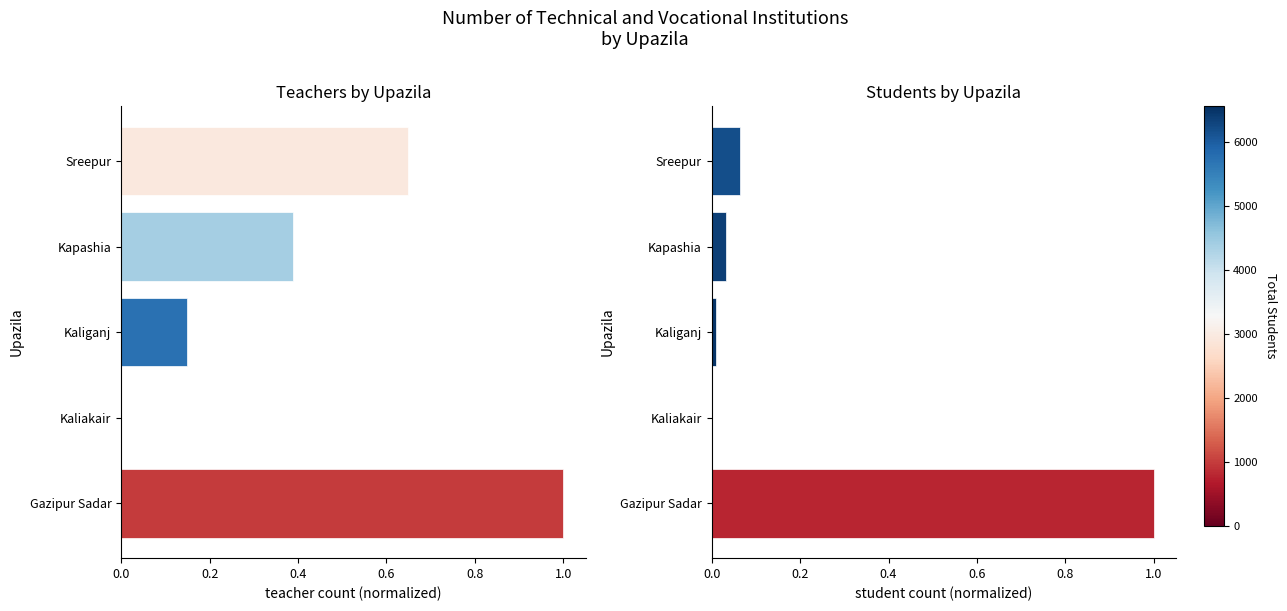

List the series in order of their peak value, highest first.

Total Teachers, Total Students